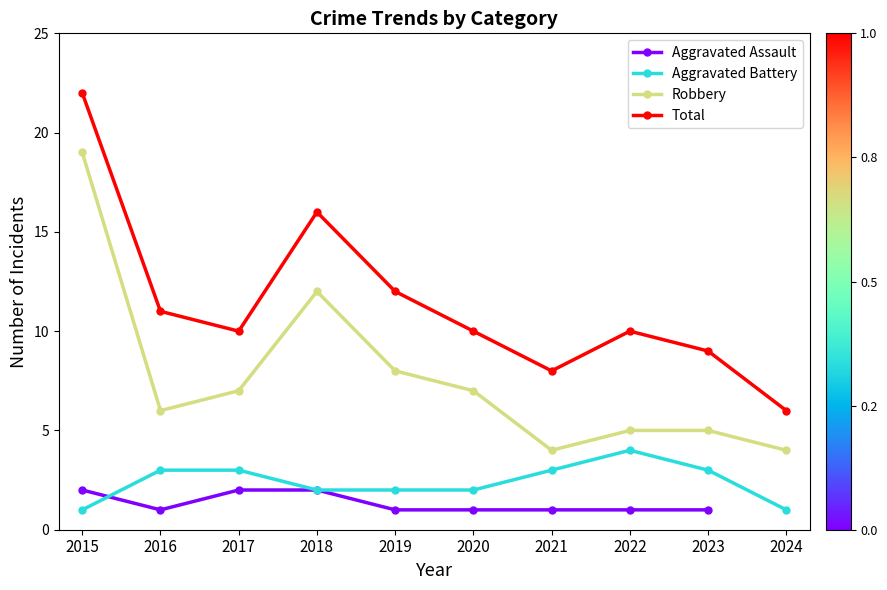

What is the difference between the highest and lowest values at 2019?

11.0